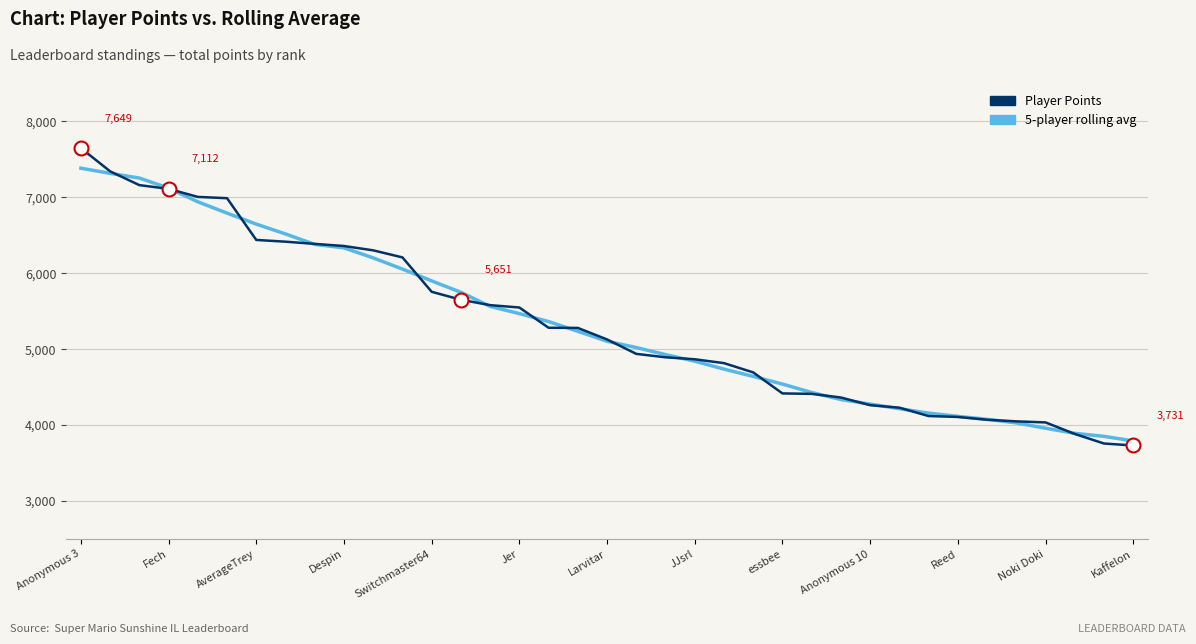

What is the minimum value shown in the chart?

3731.0